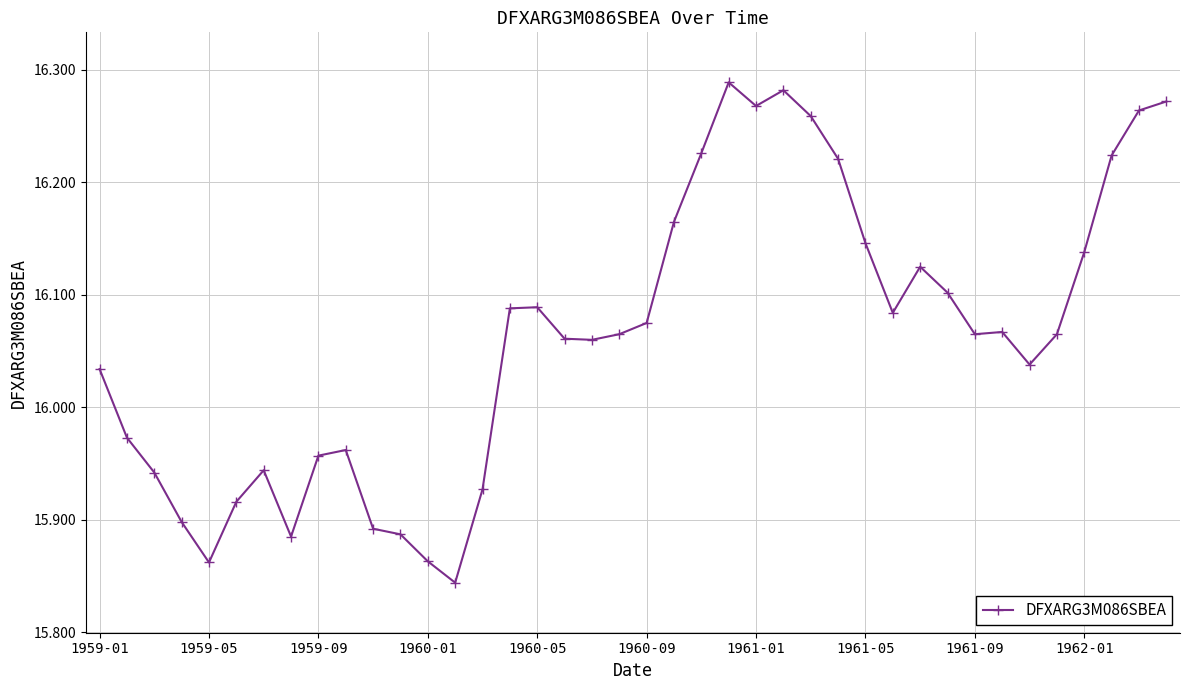

What is the sum of all values?

642.5